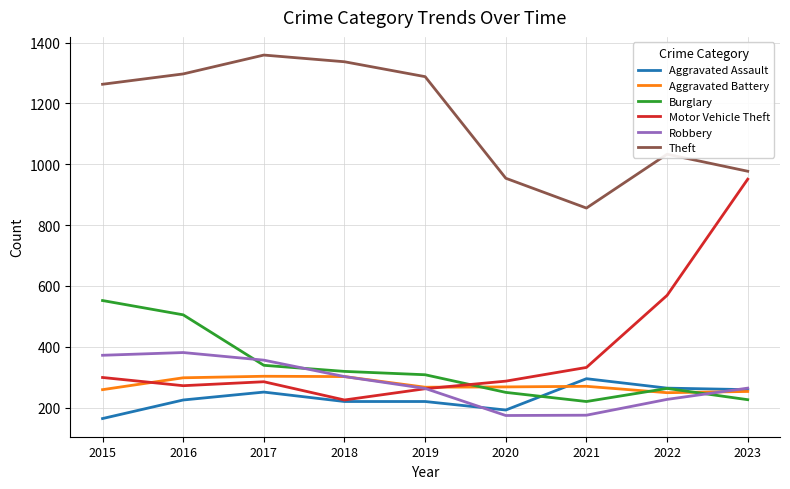

What is the approximate value of Burglary at 2020, to the nearest 10?

250